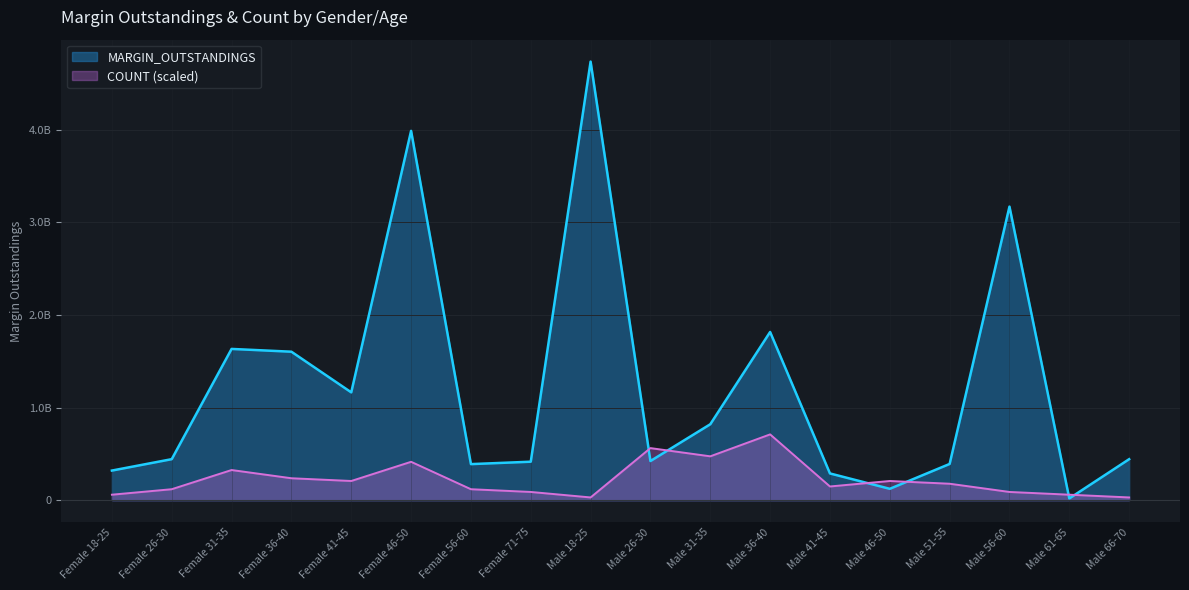

The value of MARGIN_OUTSTANDINGS at Female 36-40 is 2625649803.6. True or false?

False